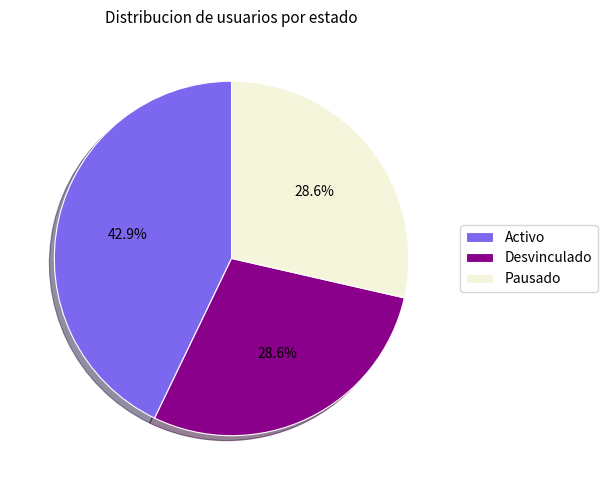

What percentage is the Pausado slice, to the nearest percent?

29%